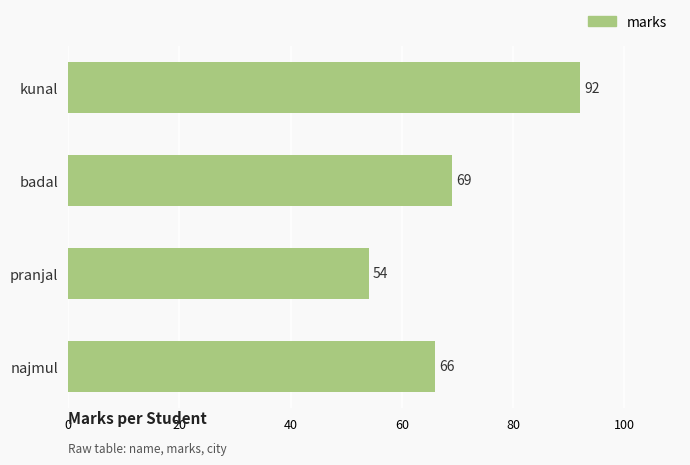

What is the smallest value displayed?

54